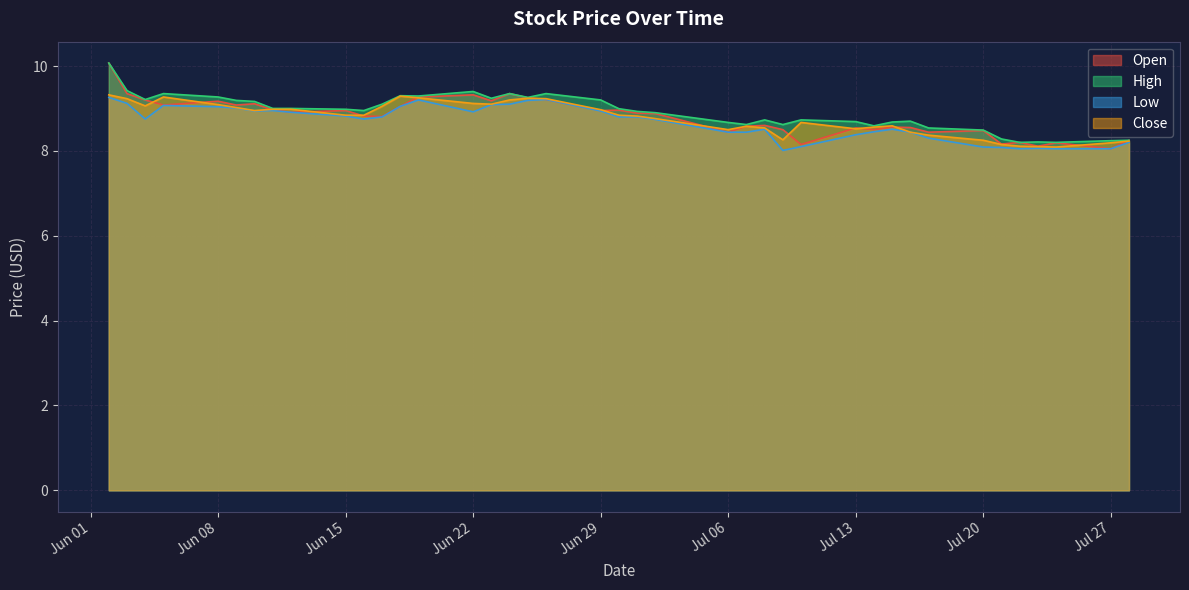

What is the sum of all High values?

356.4